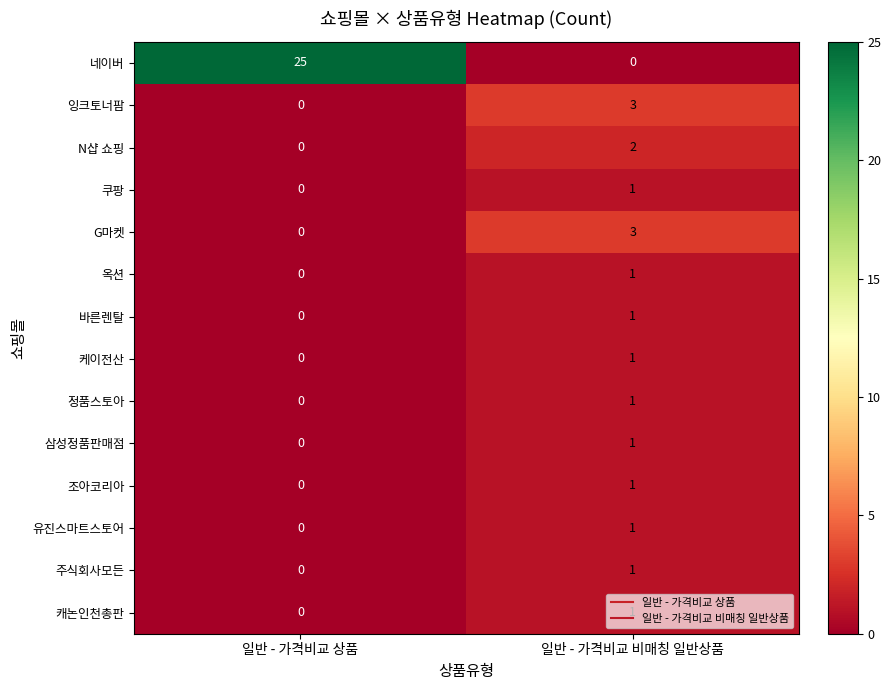

At which category is the sum across all series the highest?

일반 - 가격비교 상품